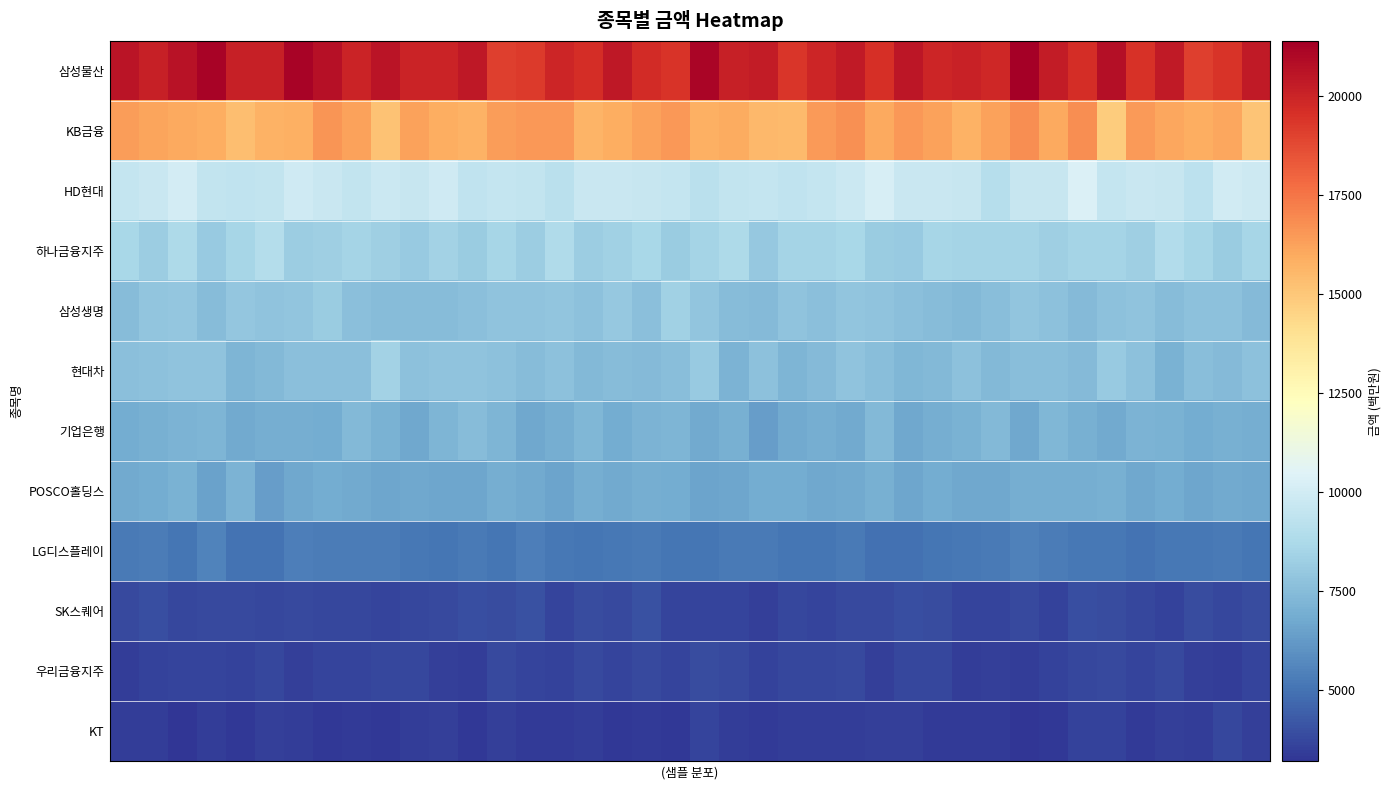

Reading left to right, transcribe all the data shown in this chart.

삼성물산: 20556.8	20171.0	20648.6	21180.5	20112.7	20112.7	21214.6	20721.3	19969.7	20584.7	19973.4	19972.0	20402.0	19092.4	19206.9	19913.3	19639.6	20446.0	19703.2	19396.8	21145.6	20117.8	20296.0	19389.3	19924.2	20322.4	19555.6	20483.3	19890.0	20077.8	19889.4	21380.5	20246.8	19612.3	20754.8	19513.2	20381.9	19064.2	19447.9	20374.6
KB금융: 16405.6	16132.5	15994.3	15905.0	15338.1	15703.4	15828.2	16559.0	16215.5	15201.1	16206.0	15864.6	15724.1	16344.5	16546.4	16498.4	15645.9	15901.1	16209.5	16519.7	15819.3	15960.6	15517.3	15474.0	16441.2	16703.0	16015.3	16533.2	16224.1	15739.4	16224.0	16790.6	16032.7	16803.4	14788.6	16445.7	16091.9	15906.0	16094.2	15093.0
HD현대: 9563.6	9730.1	10053.8	9477.3	9393.5	9482.1	9891.4	9721.9	9474.0	9775.2	9655.0	9906.8	9424.2	9532.4	9513.8	9204.3	9712.5	9702.4	9628.5	9559.2	9218.2	9505.5	9528.0	9395.3	9580.4	9743.7	10171.7	9677.4	9701.4	9605.5	9072.8	9619.3	9644.4	10338.4	9571.4	9714.1	9617.0	9289.5	9957.1	9844.2
하나금융지주: 8634.1	8203.9	8788.9	8079.3	8582.5	8988.2	8183.4	8290.7	8459.2	8306.6	8041.7	8451.3	8165.2	8553.8	8201.4	8826.2	8235.8	8352.5	8639.8	8122.6	8491.6	8764.7	8027.3	8480.7	8499.8	8631.8	8121.0	8099.9	8566.1	8509.1	8497.4	8521.7	8261.9	8492.8	8508.2	8253.3	8906.1	8553.9	8132.6	8600.1
삼성생명: 7467.1	7873.6	7959.4	7502.6	7914.3	7787.3	7881.7	8129.7	7635.4	7518.1	7486.7	7503.7	7674.2	7770.7	7755.8	7882.9	7695.0	8027.4	7630.9	8319.7	7836.4	7494.2	7444.9	7803.3	7640.4	7856.8	7801.2	7675.2	7496.6	7342.4	7589.0	7889.6	7741.4	7404.5	7732.0	7780.9	7488.0	7727.5	7705.4	7428.2
현대차: 7636.1	7682.1	7800.5	7793.8	7242.8	7342.4	7671.7	7671.4	7671.7	8428.2	7684.4	7812.4	7771.2	7702.6	7483.5	7727.0	7379.8	7501.3	7445.0	7573.6	8079.6	7131.8	7710.5	7189.5	7448.0	7801.8	7569.6	7310.7	7392.9	7709.0	7389.5	7604.1	7565.3	7407.3	8040.9	7698.7	7096.0	7597.3	7405.0	7748.2
기업은행: 6853.1	6995.8	7126.4	7202.3	6767.2	6949.6	6920.0	6882.4	7391.8	7105.3	6754.5	7213.3	7466.9	7237.4	6700.0	6918.0	7286.8	6871.0	7113.5	7183.1	6824.8	7007.5	6337.4	6804.3	6966.8	6757.2	7363.8	6718.8	6927.3	7047.5	7323.5	6717.6	7265.0	7022.2	6813.3	7117.3	7061.9	6893.6	7034.7	6938.9
POSCO홀딩스: 6763.0	6873.9	7060.7	6489.7	7171.3	6345.3	6709.3	6859.0	6796.8	6614.1	6697.9	6640.3	6620.8	6911.8	6812.2	6599.9	6921.9	6802.1	6904.4	6867.3	6572.4	6626.7	6891.1	6863.4	6735.8	6763.7	6998.3	6620.4	6850.6	6699.1	6696.0	6962.2	6906.9	6904.5	7004.0	6744.2	6877.9	6677.3	6805.5	6713.7
LG디스플레이: 5208.1	5285.7	5065.5	5519.0	5036.3	5003.8	5373.4	5316.3	5290.2	5290.9	5191.1	5053.2	5204.8	5087.5	5344.9	5170.1	5064.4	5142.9	5257.3	5105.2	5064.9	5231.0	5231.2	5114.0	5119.6	5229.2	4967.4	4973.7	5081.1	5159.7	5241.4	5422.8	5326.6	5168.1	5190.0	5036.8	5190.1	5148.0	5243.3	5064.1
SK스퀘어: 3820.6	3935.0	3749.7	3807.3	3839.9	3716.7	3787.3	3763.4	3773.0	3674.8	3764.8	3818.2	3925.8	3870.3	4005.0	3675.4	3860.5	3782.7	4009.1	3670.8	3667.2	3694.4	3522.3	3702.7	3676.3	3779.0	3800.6	3973.7	3869.3	3696.9	3660.6	3817.5	3613.0	3968.7	3895.1	3709.0	3568.7	3914.8	3749.1	3901.7
우리금융지주: 3476.4	3585.4	3651.6	3656.1	3601.7	3719.2	3534.1	3635.4	3664.2	3707.3	3728.9	3527.8	3483.0	3790.9	3687.4	3569.0	3820.9	3663.7	3780.2	3658.4	3876.7	3843.3	3623.7	3757.4	3721.7	3800.9	3545.3	3726.1	3766.9	3458.4	3521.4	3427.6	3621.5	3729.6	3815.6	3659.1	3829.4	3499.8	3464.4	3644.9
KT: 3482.7	3439.6	3229.5	3433.8	3308.3	3512.2	3480.9	3345.9	3389.9	3333.6	3436.5	3541.7	3341.2	3495.1	3388.2	3361.1	3431.9	3336.1	3385.8	3319.3	3645.9	3446.6	3370.7	3465.1	3431.4	3420.2	3506.4	3521.2	3388.2	3383.5	3414.6	3205.2	3286.5	3584.2	3612.9	3417.3	3502.6	3475.1	3761.0	3558.6